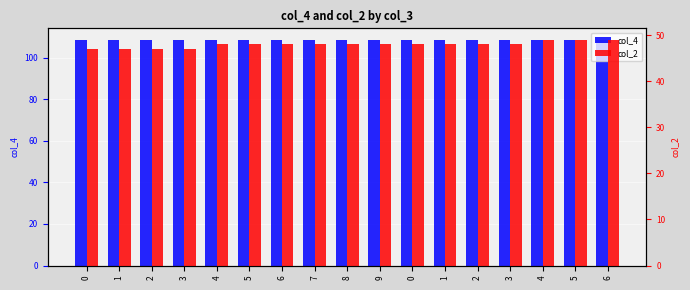

True or false: col_4 has a value of 108.8 at 0.

True